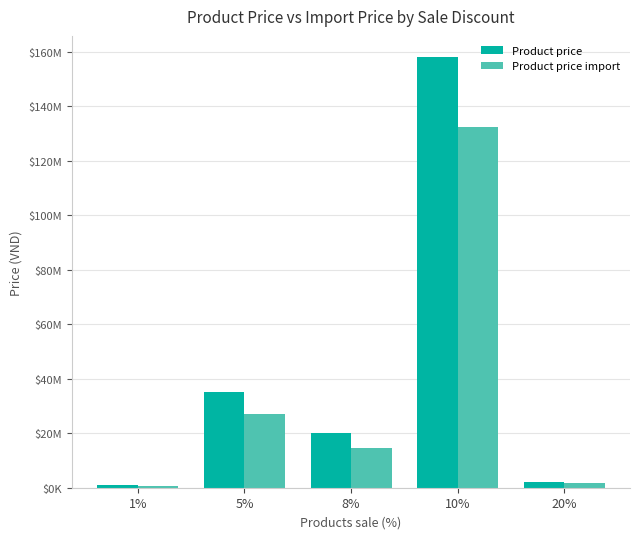

Which category has the lowest value across all series?

1%